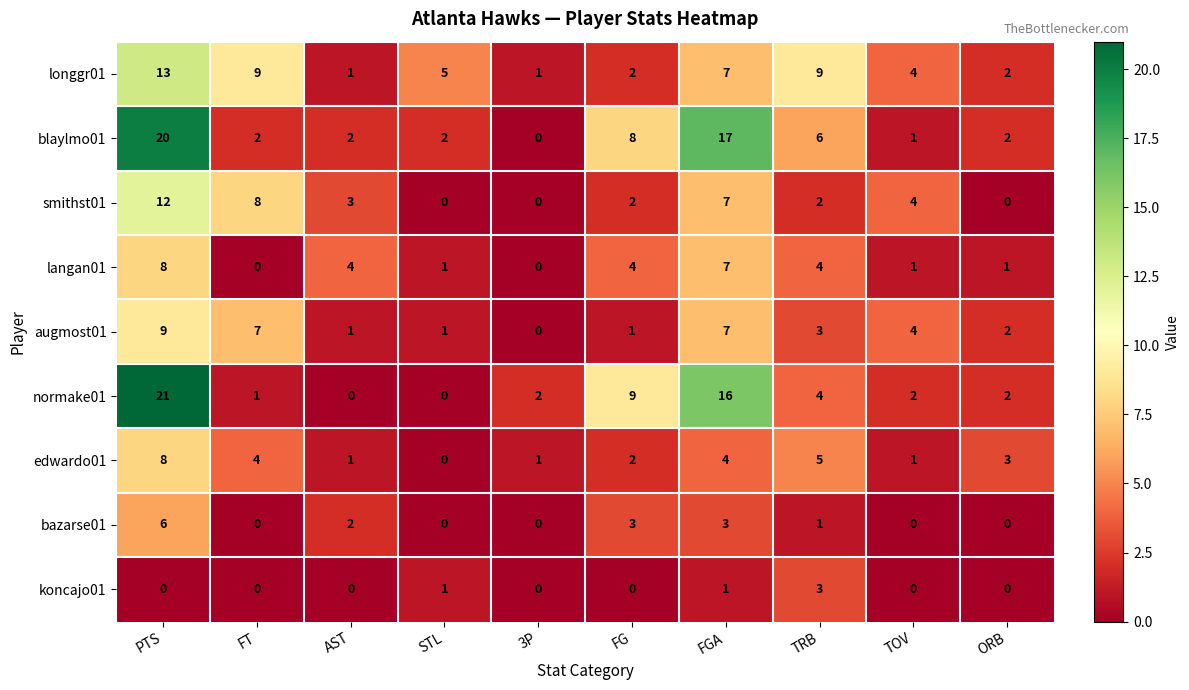

How many values in the normake01 series are below 2?

3